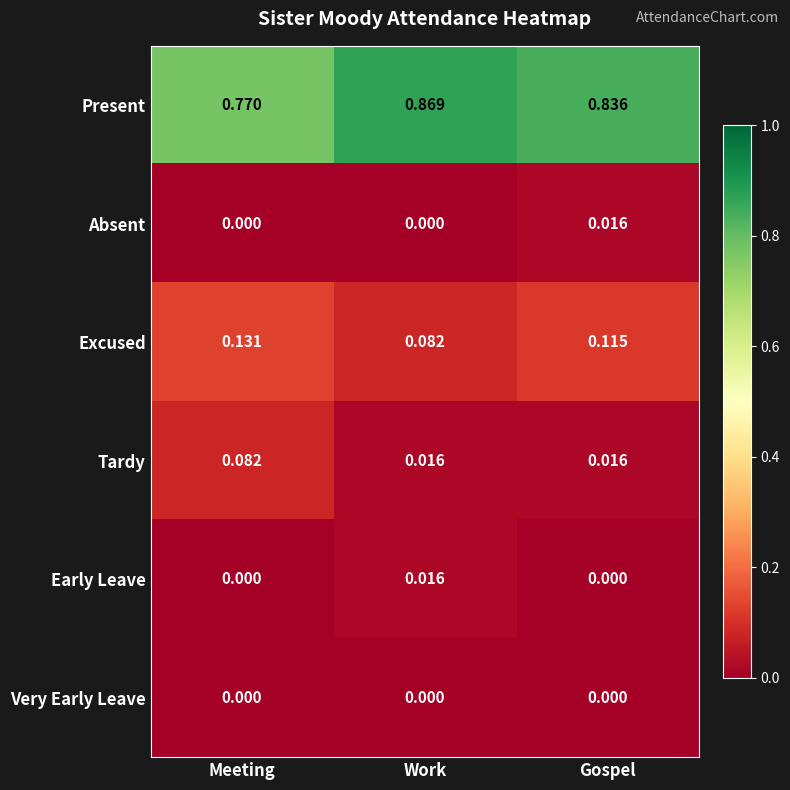

How many distinct data groups are displayed?

6